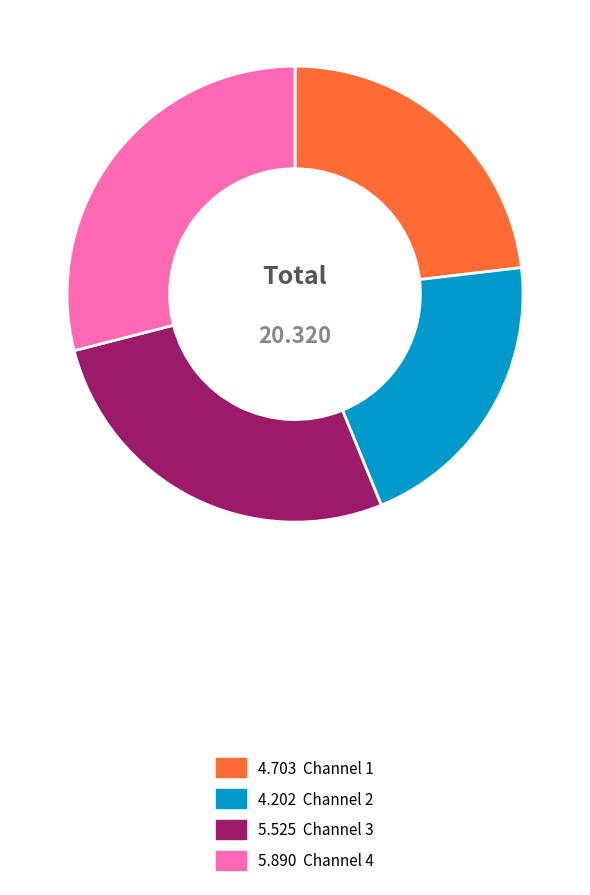

Does any single category account for the majority?

No